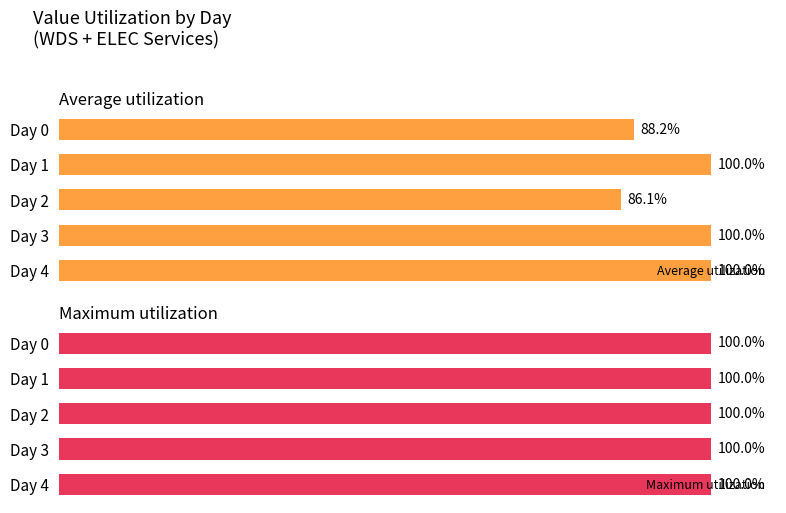

The value of Average utilization at Day 0 is 119.7. True or false?

False